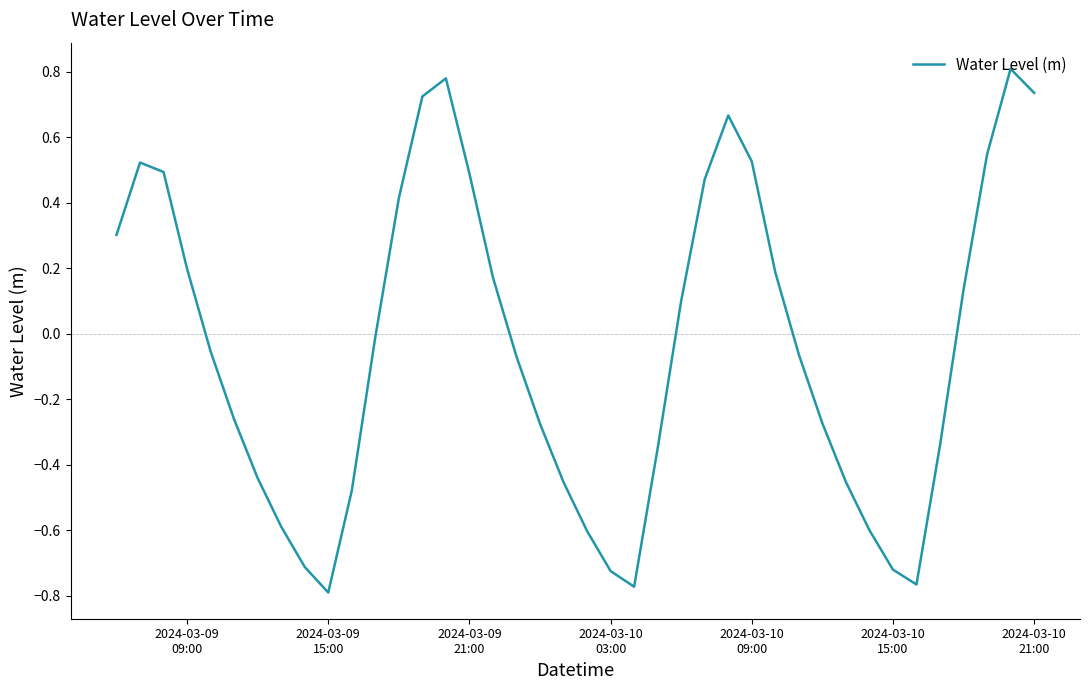

What is the difference between the maximum and minimum values?

1.6